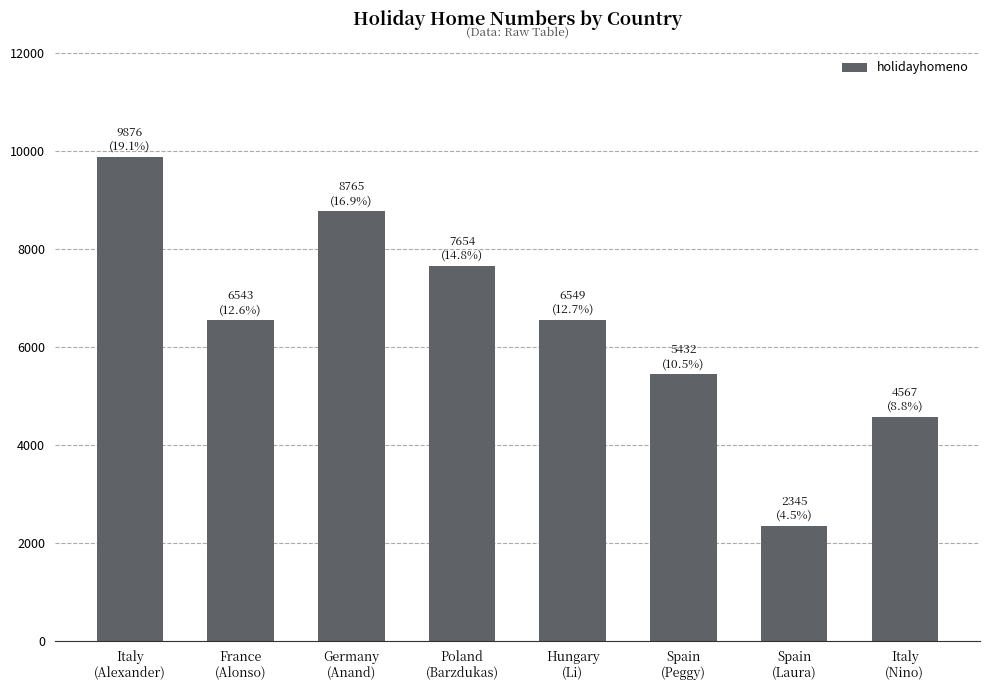

What is the maximum value shown in the chart?

9876